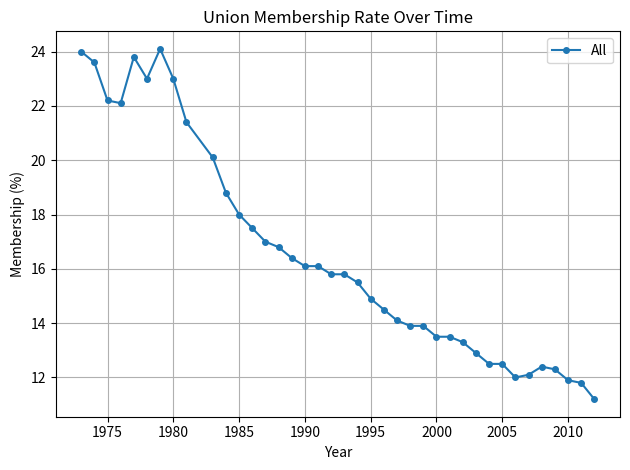

What is the smallest value displayed?

11.2